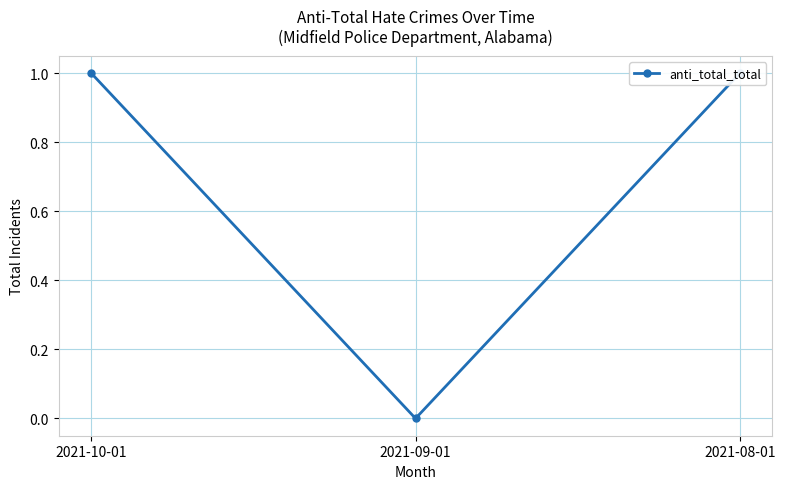

The chart shows a value of 1 at 2021-08-01. True or false?

True